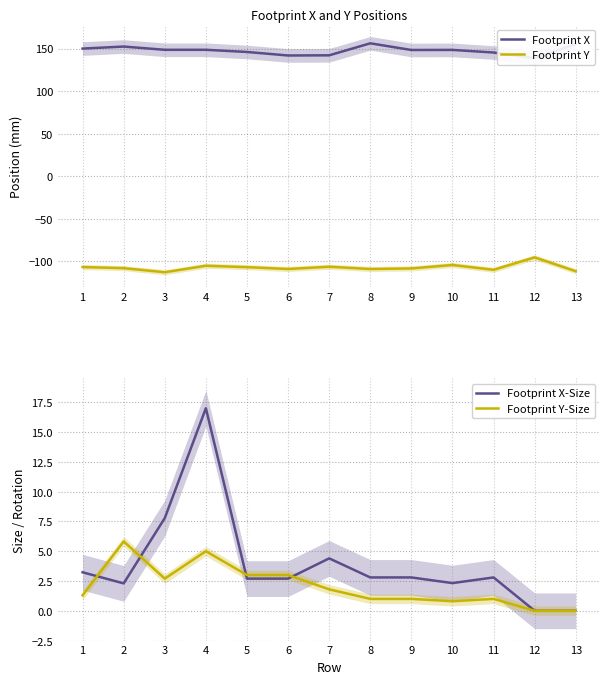

Reading left to right, list all the values displayed in this chart.

Footprint X: 1=149.9	2=152.3	3=148.5	4=148.5	5=146.0	6=141.8	7=142.0	8=156.1	9=148.3	10=148.4	11=145.3	12=138.7	13=155.1
Footprint Y: 1=-106.5	2=-107.8	3=-112.6	4=-105.0	5=-106.7	6=-108.8	7=-106.1	8=-108.8	9=-108.1	10=-104.1	11=-109.8	12=-95.2	13=-111.4
Footprint X-Size: 1=3.2	2=2.3	3=7.8	4=17.0	5=2.7	6=2.7	7=4.4	8=2.8	9=2.8	10=2.3	11=2.8	12=0.0	13=0.0
Footprint Y-Size: 1=1.3	2=5.8	3=2.7	4=5.0	5=3.0	6=3.0	7=1.8	8=1.0	9=1.0	10=0.8	11=1.0	12=0.0	13=0.0